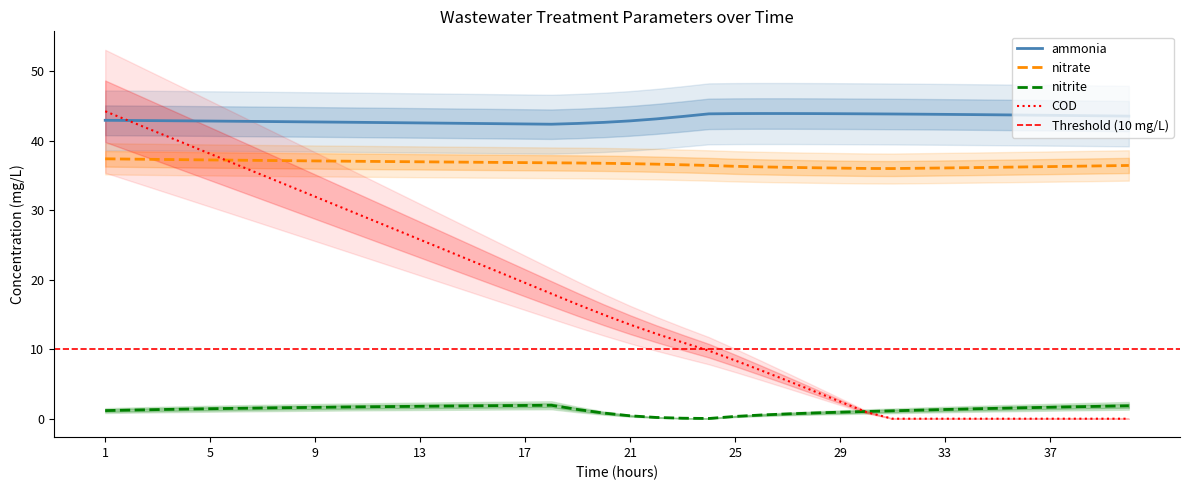

Reading left to right, list all the values displayed in this chart.

ammonia: 43.0	42.9	42.9	42.9	42.9	42.8	42.8	42.8	42.7	42.7	42.7	42.6	42.6	42.6	42.5	42.5	42.4	42.4	42.5	42.7	42.9	43.2	43.5	43.9	43.9	43.9	43.9	43.9	43.9	43.9	43.9	43.9	43.8	43.8	43.8	43.7	43.7	43.7	43.6	43.6
nitrite: 1.2	1.2	1.3	1.4	1.4	1.5	1.5	1.6	1.6	1.7	1.7	1.8	1.8	1.8	1.9	1.9	1.9	1.9	1.3	0.8	0.4	0.2	0.1	0.0	0.3	0.5	0.7	0.8	0.9	1.0	1.1	1.2	1.3	1.4	1.5	1.6	1.7	1.7	1.8	1.9
nitrate: 37.4	37.4	37.3	37.3	37.3	37.2	37.2	37.2	37.1	37.1	37.1	37.0	37.0	37.0	36.9	36.9	36.9	36.8	36.8	36.8	36.7	36.7	36.6	36.5	36.3	36.3	36.2	36.1	36.1	36.0	36.0	36.1	36.1	36.2	36.2	36.3	36.3	36.4	36.4	36.5
COD: 44.3	42.7	41.2	39.7	38.1	36.6	35.1	33.5	32.0	30.4	28.9	27.3	25.8	24.2	22.7	21.1	19.6	18.0	16.5	15.0	13.5	12.2	11.0	9.8	8.4	6.9	5.5	4.0	2.5	1.0	0.0	0.0	0.0	0.0	0.0	0.0	0.0	0.0	0.0	0.0